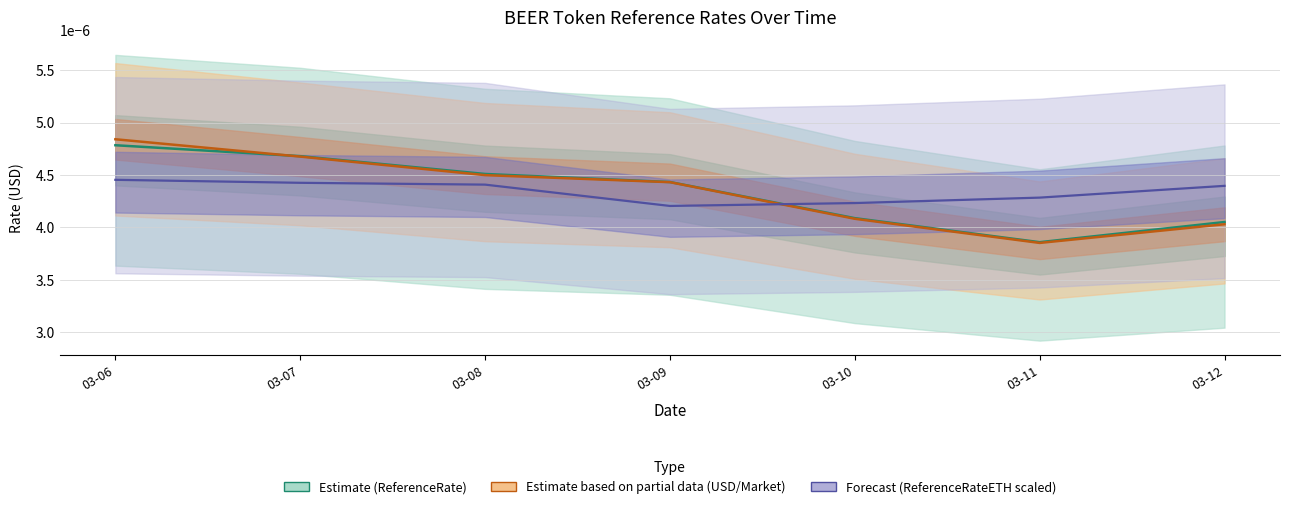

True or false: ReferenceRate and ReferenceRateETH (scaled) intersect in this chart.

True